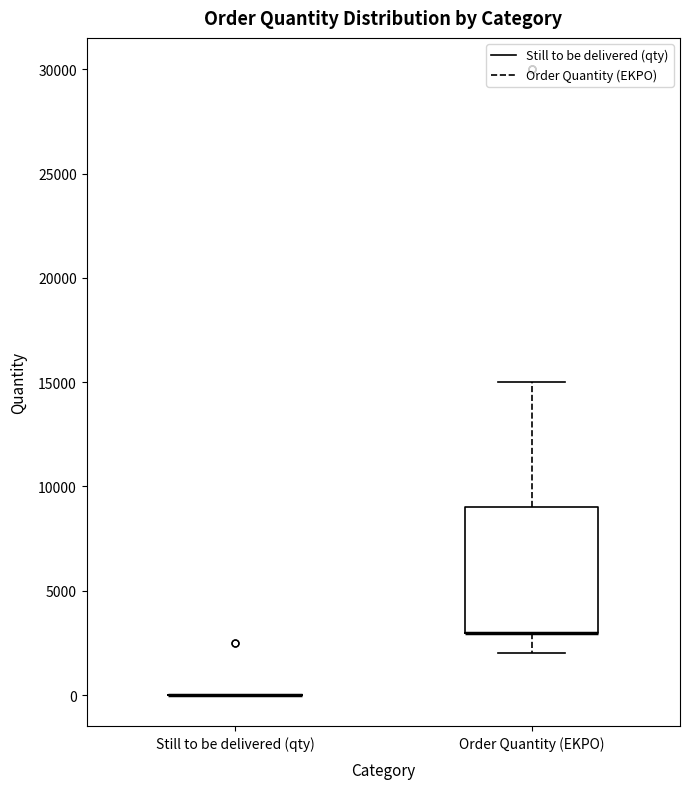

Reading left to right, read every box against the y-axis: the position of its median line, the range the box covers, and the ends of its whiskers. The values are not printed on the chart, so give them approximately, as read against the axis.

Still to be delivered (qty): box collapsed to a line at 0, whiskers 0 to 0
Order Quantity (EKPO): median 3000 (drawn on the box's lower edge), box 3000 to 9000, whiskers 2000 to 15000